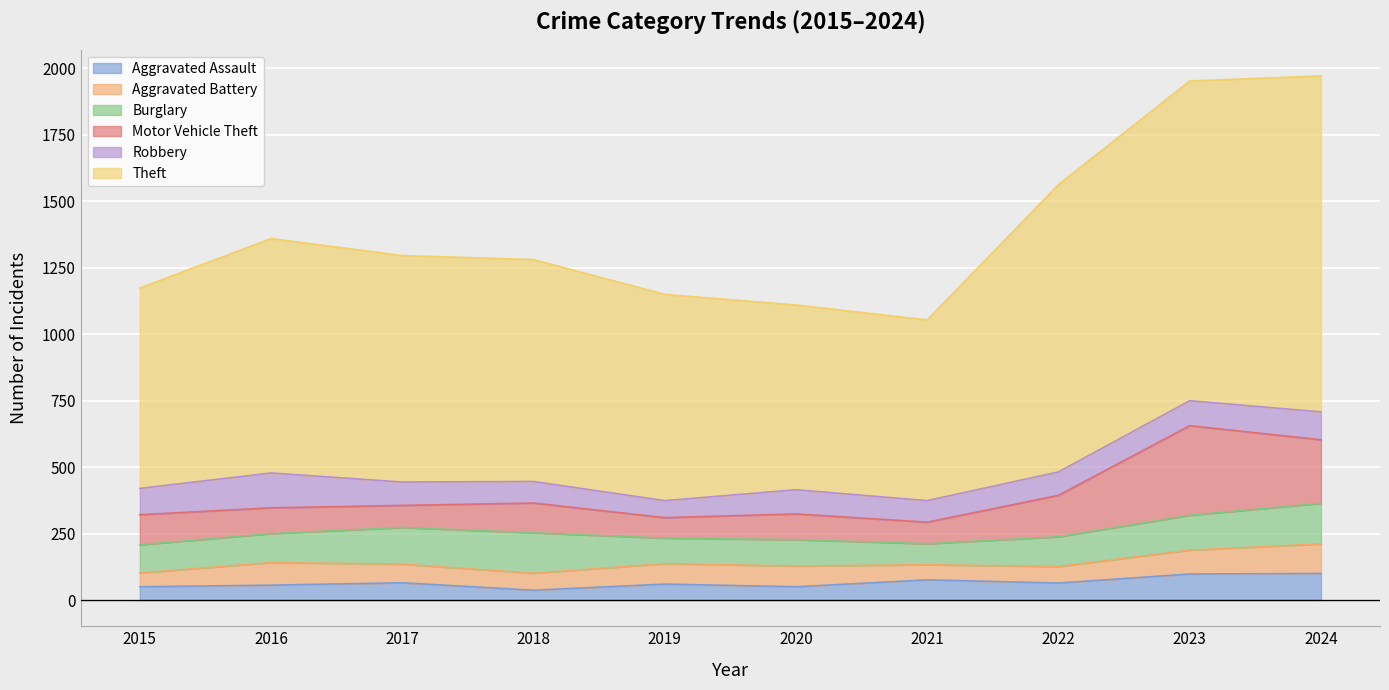

What is the total value across all series at 2017?

1296